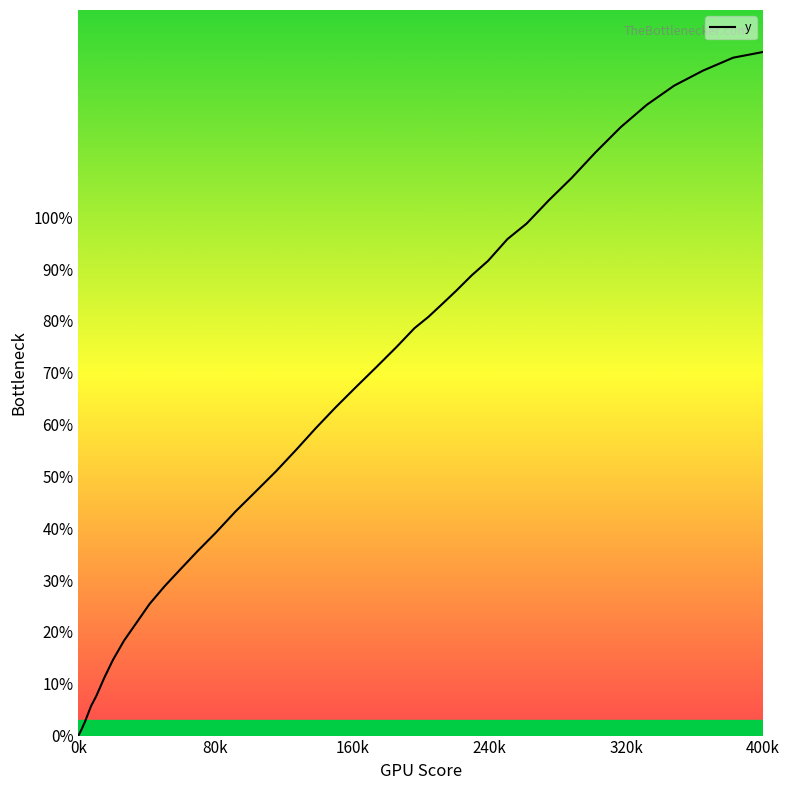

Does the chart display data point markers on the line(s)?

No